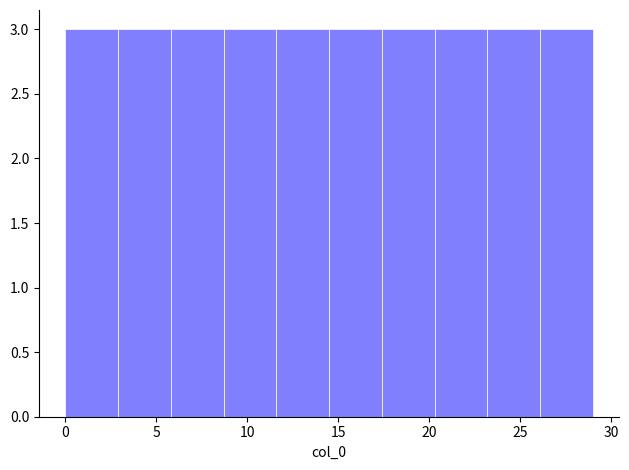

What is the height of the bar covering 14.5 to 17.4 on the x-axis? Neither the bar edges nor the heights are printed on the chart, so give them approximately, as read against the axes.

3